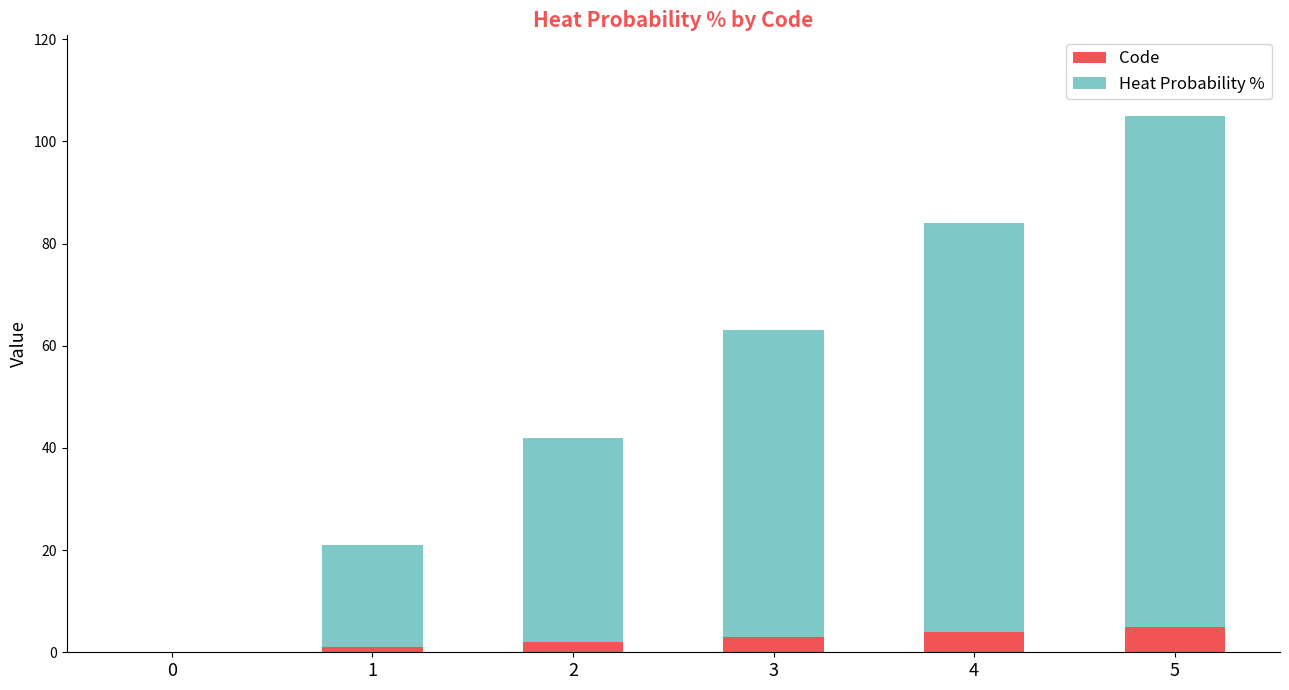

The Code series shows 0 at 0. True or false?

True